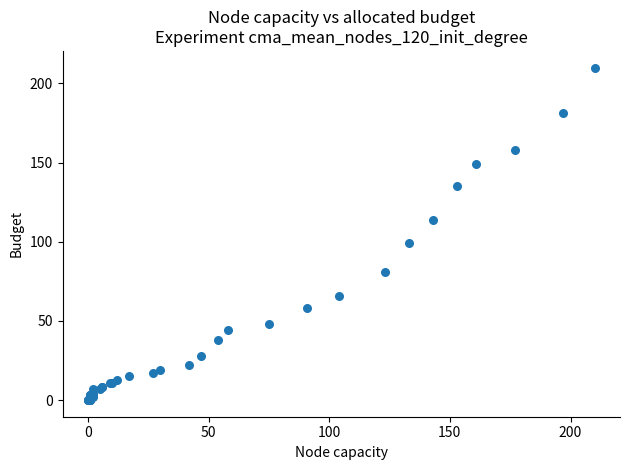

What Y value in the scatter plot is closest to 105?

99